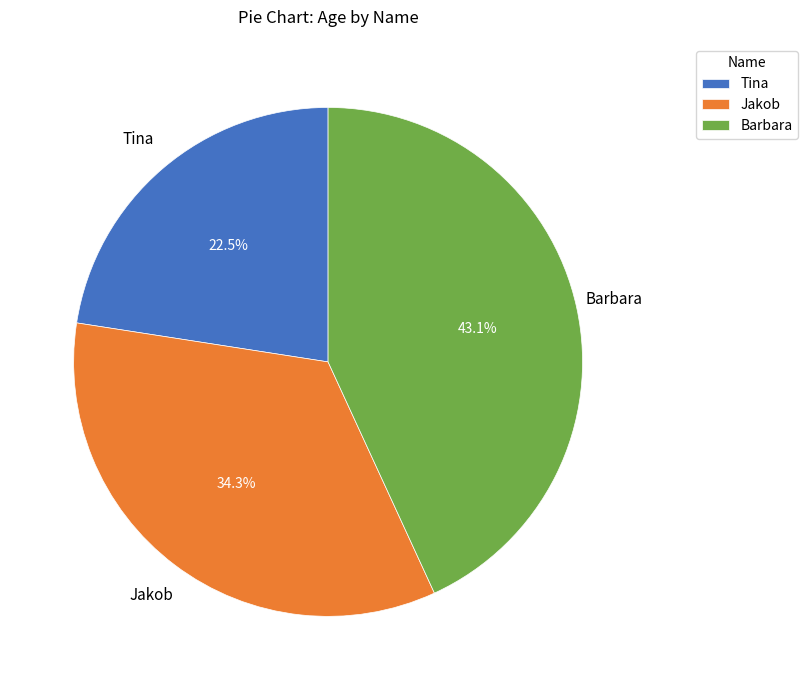

What is the total percentage of Barbara and Tina?

65.7%